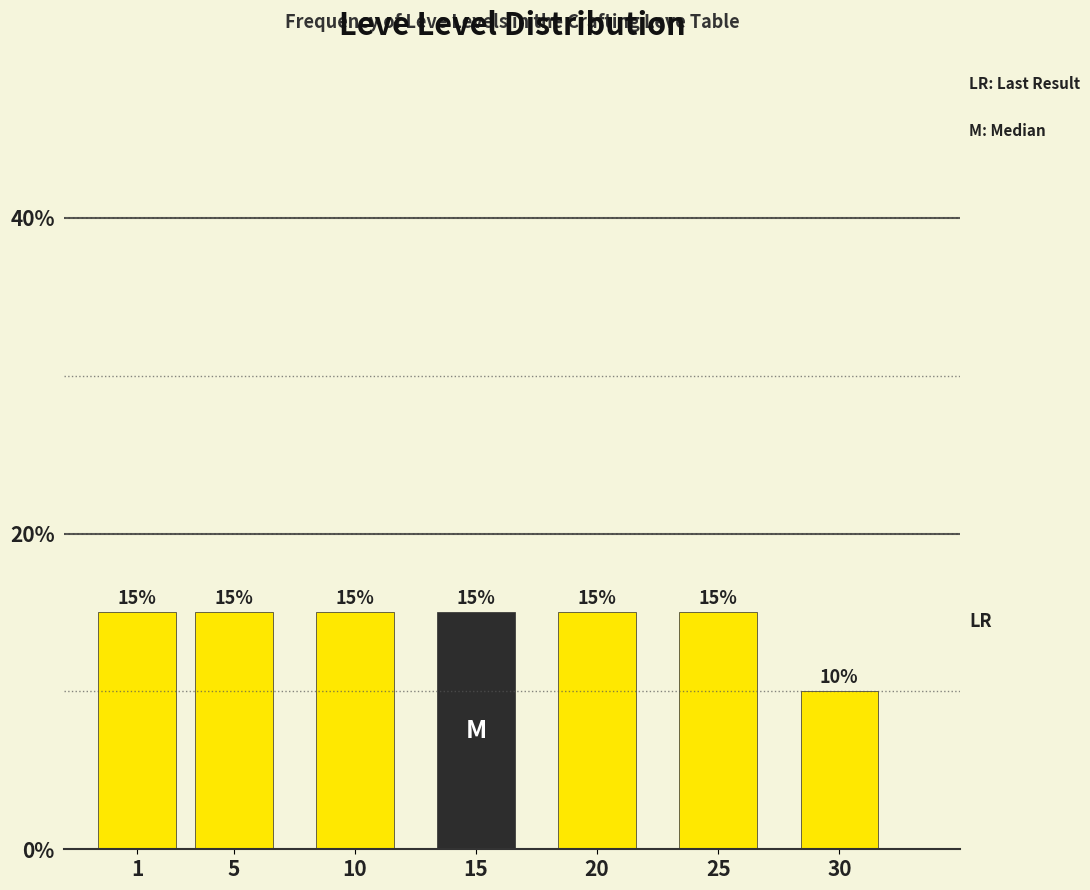

Reading left to right, extract all data points from this chart.

15	15	15	15	15	15	10